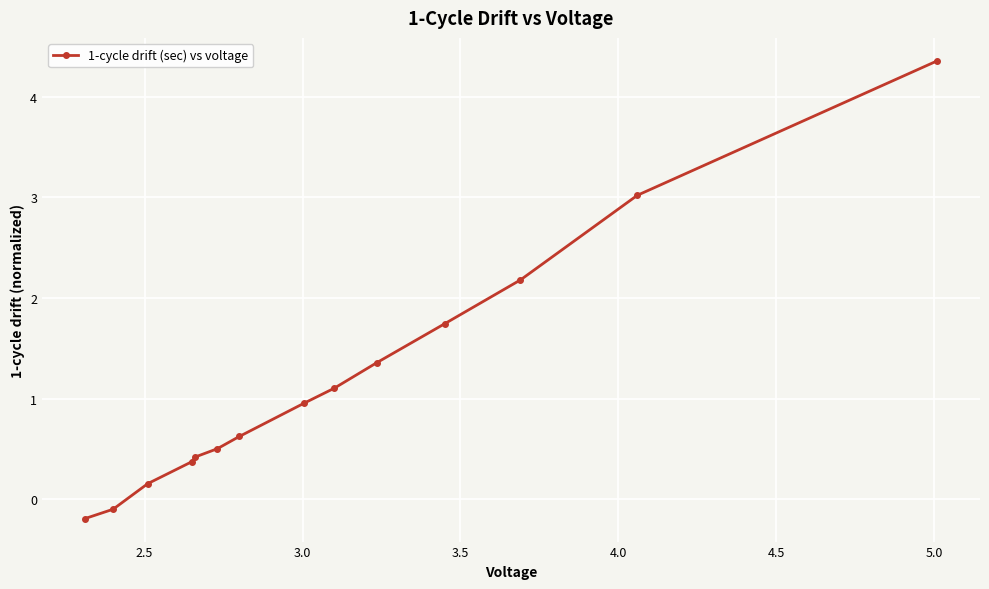

How many data points does each series have?

14